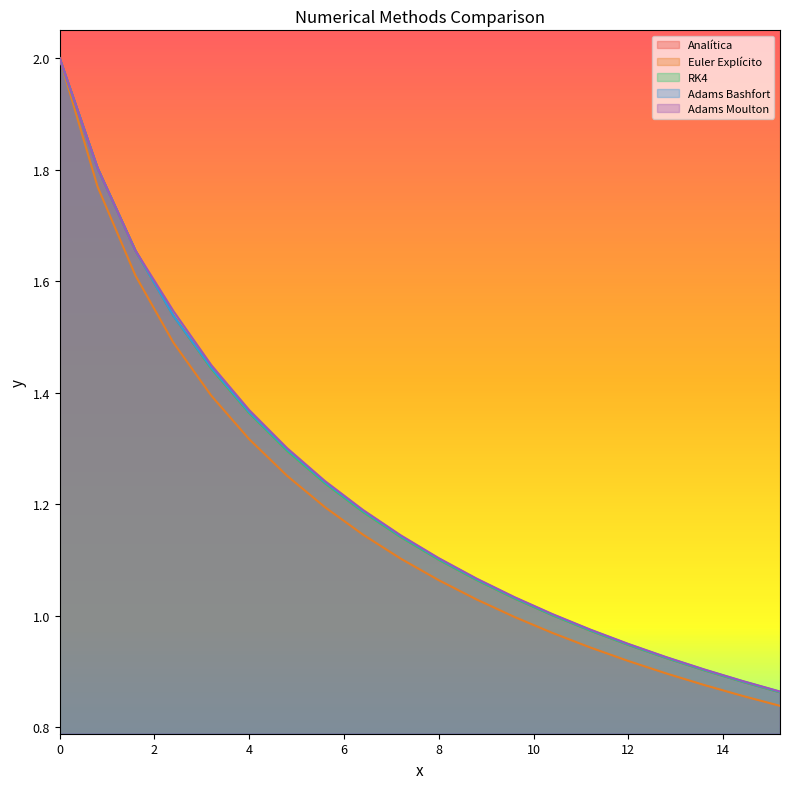

True or false: Adams Moulton and RK4 cross at least once.

False